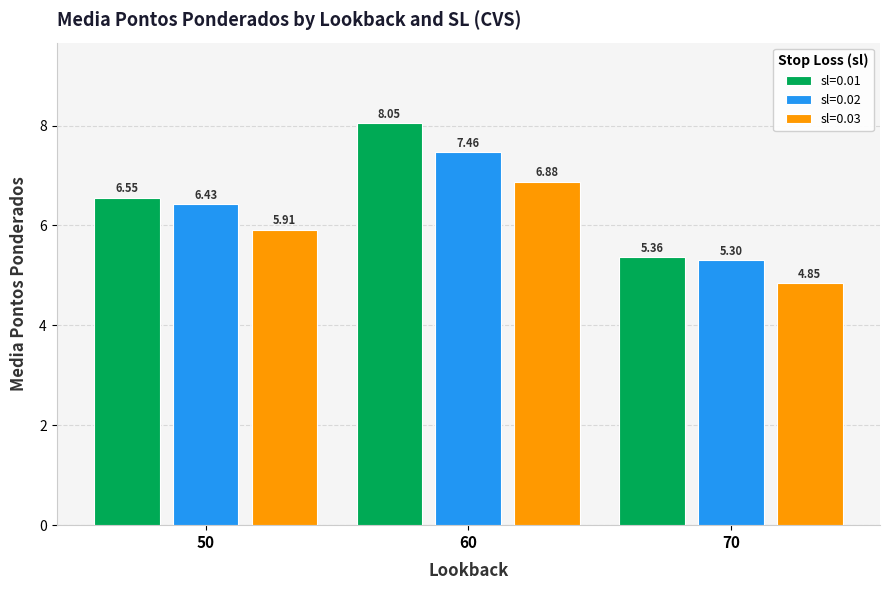

Rank the categories by sl=0.01 value from highest to lowest.

60, 50, 70